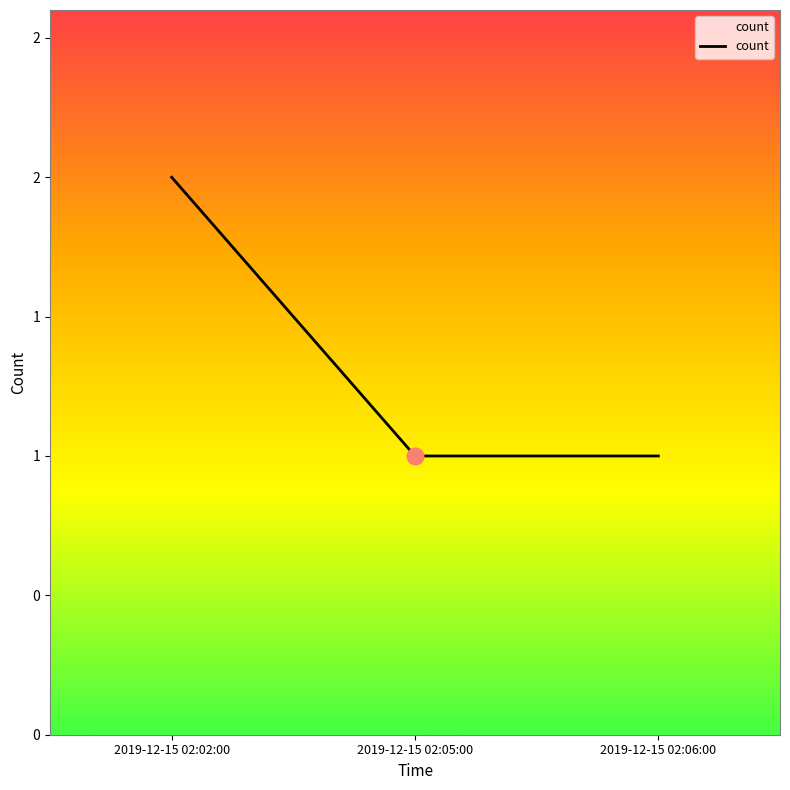

Is this an area chart (filled region under the line)?

Yes